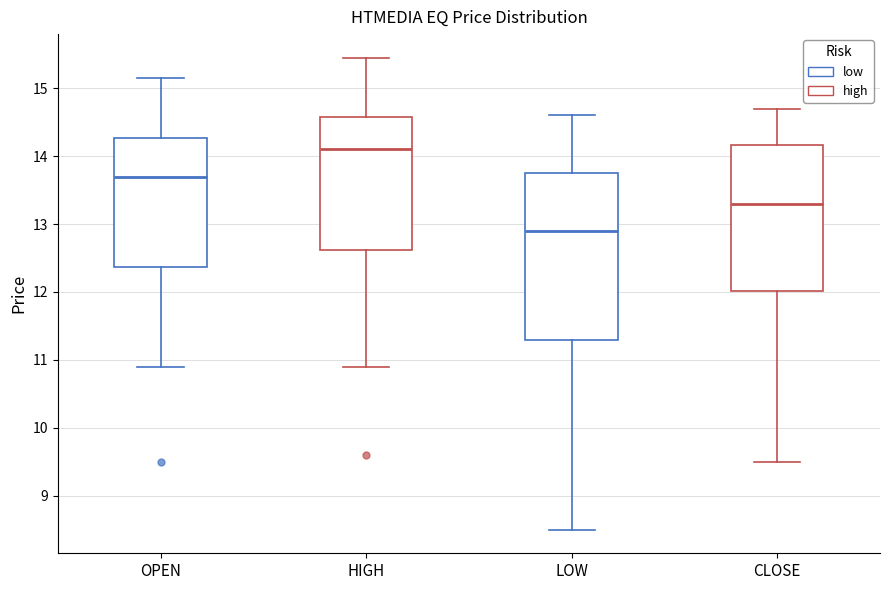

Which box's median line is the highest?

HIGH